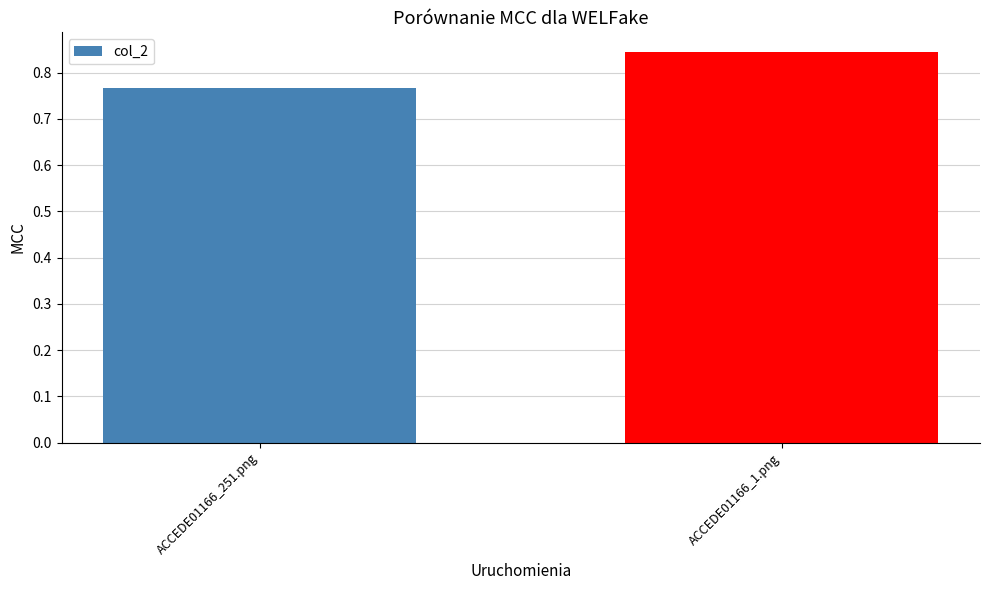

Which category has the highest value across all series?

ACCEDE01166_1.png